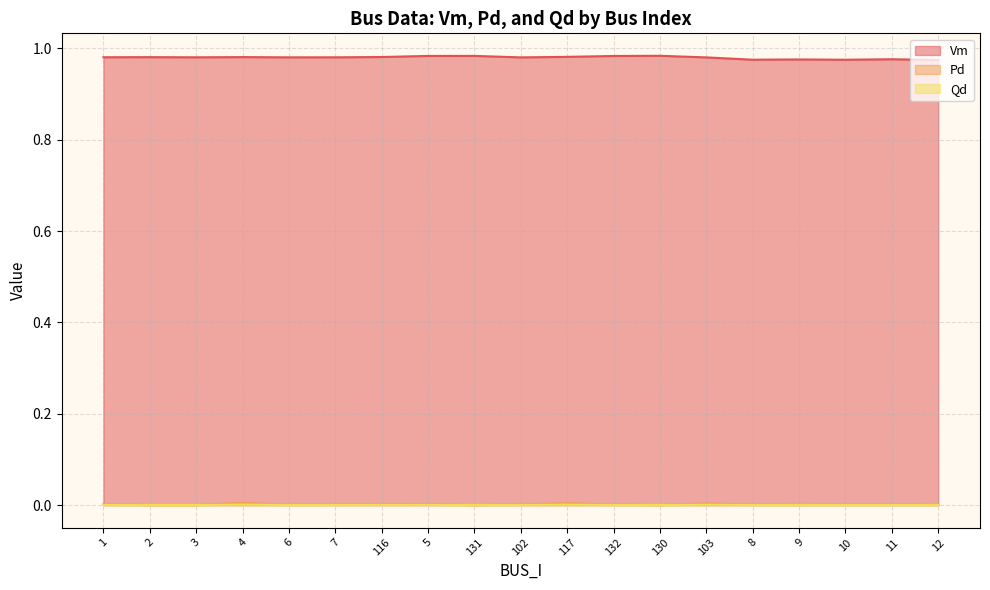

At 2, list the series in order from largest to smallest.

Vm, Pd, Qd